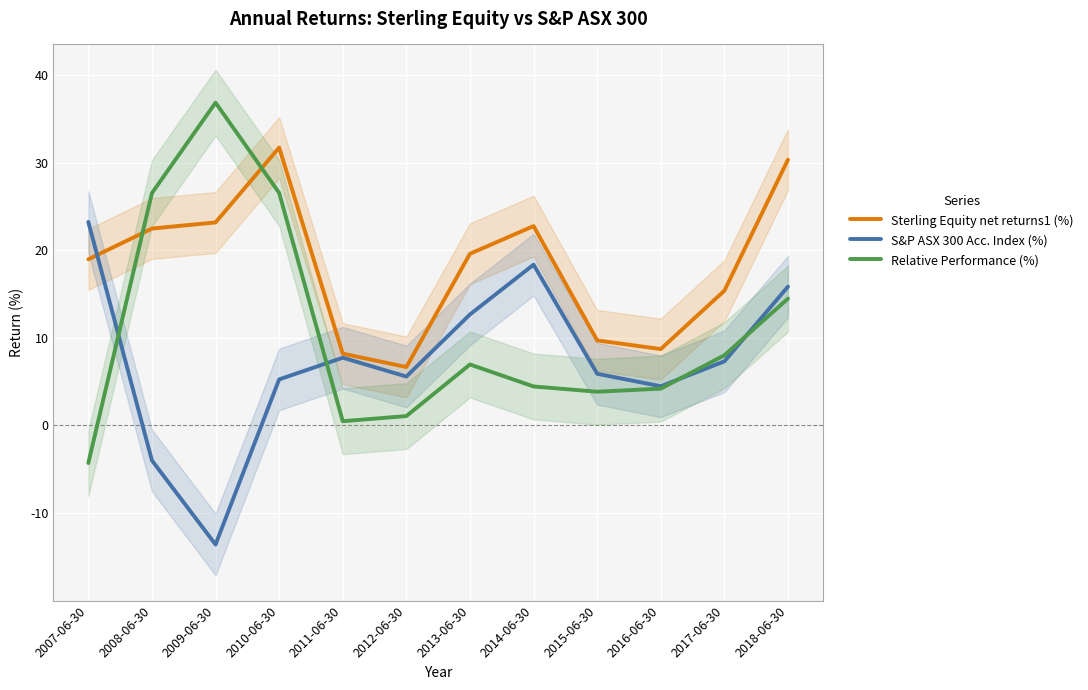

The value of Relative Performance (%) at 2013-06-30 is 3.0. True or false?

False